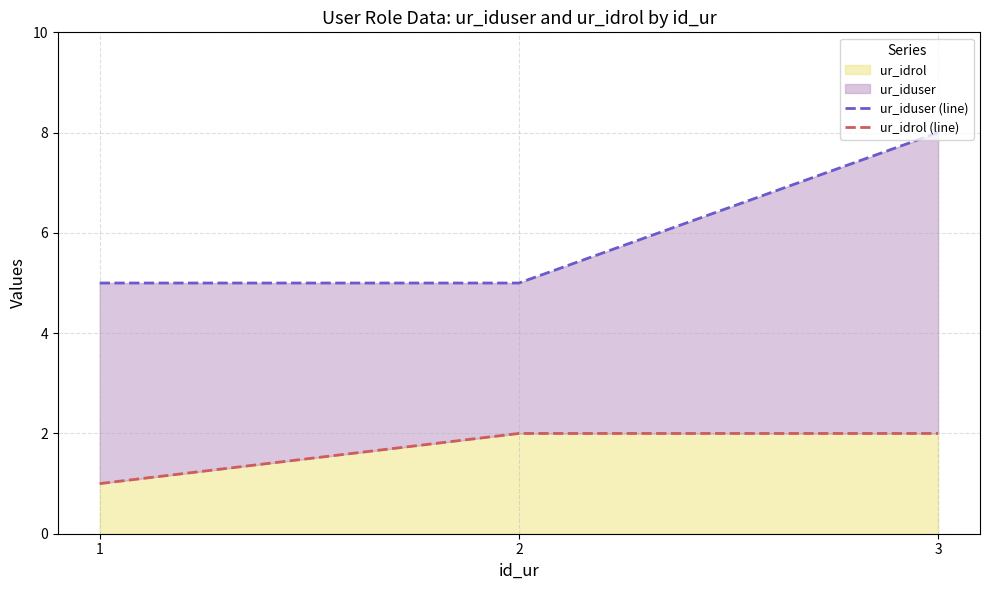

What is the maximum value shown in the chart?

8